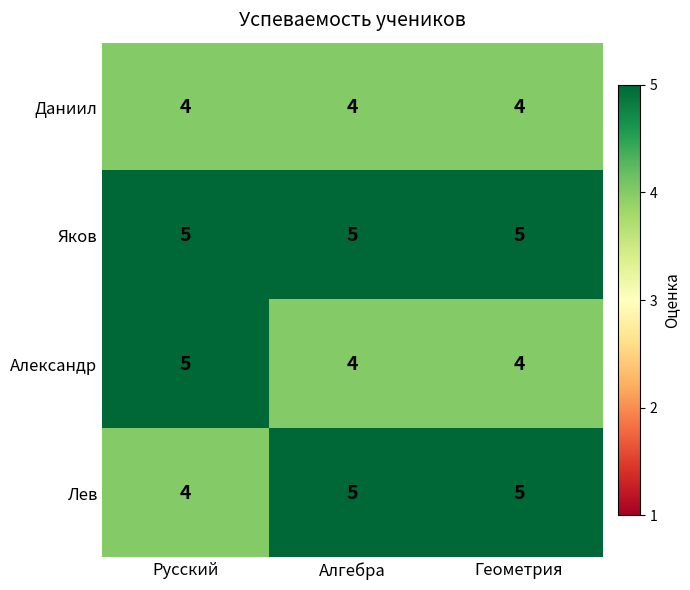

How many data points does each series have?

3